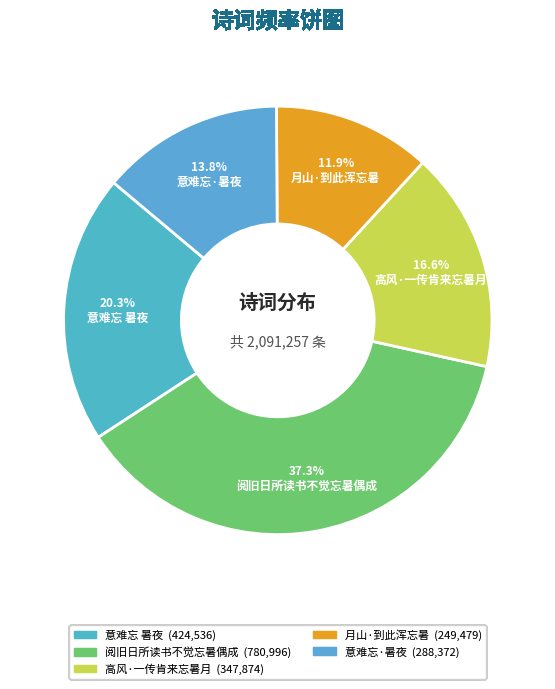

What percentage is the 意难忘·暑夜 slice, to the nearest percent?

14%